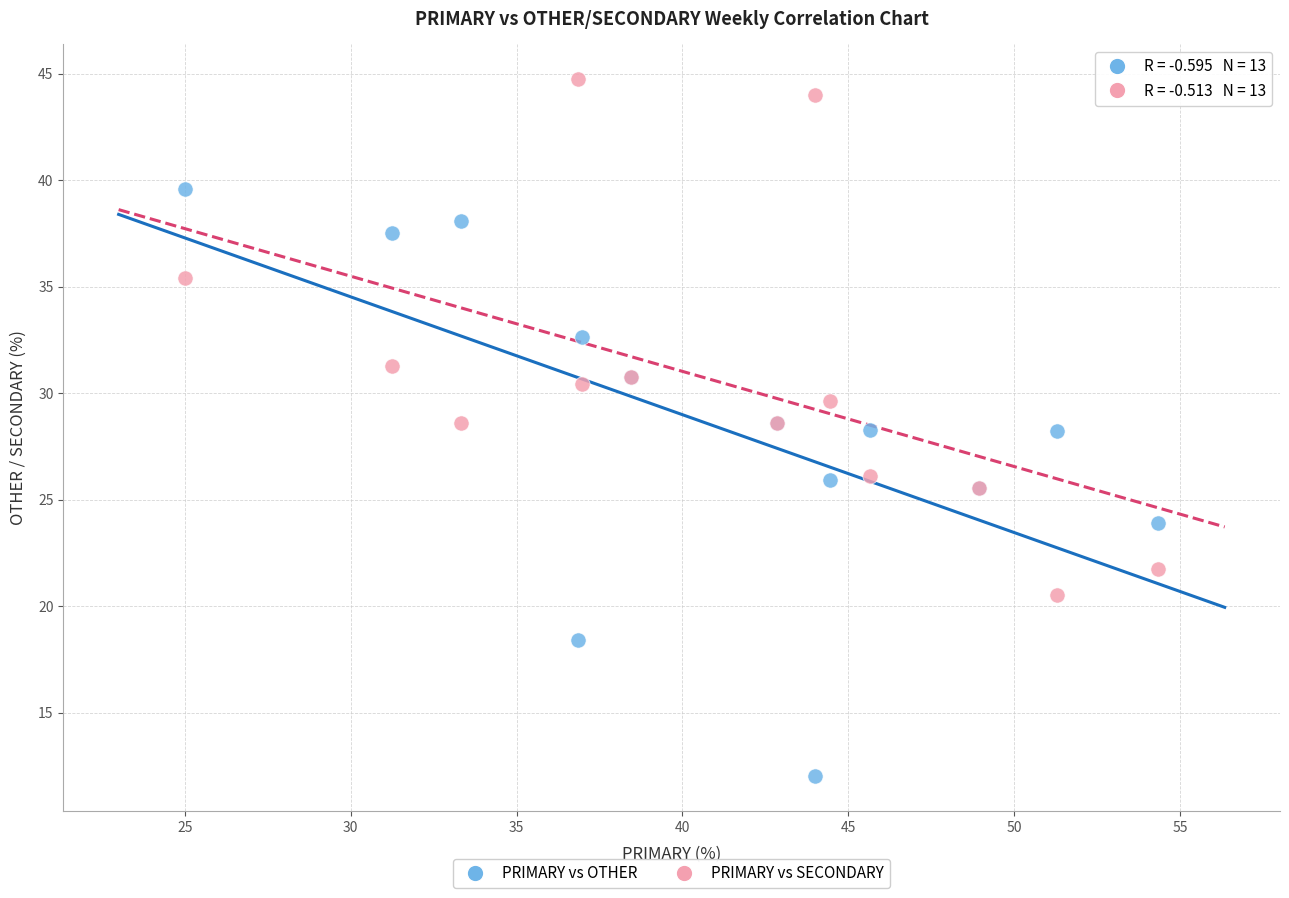

Which series has the widest spread of Y values?

PRIMARY vs OTHER